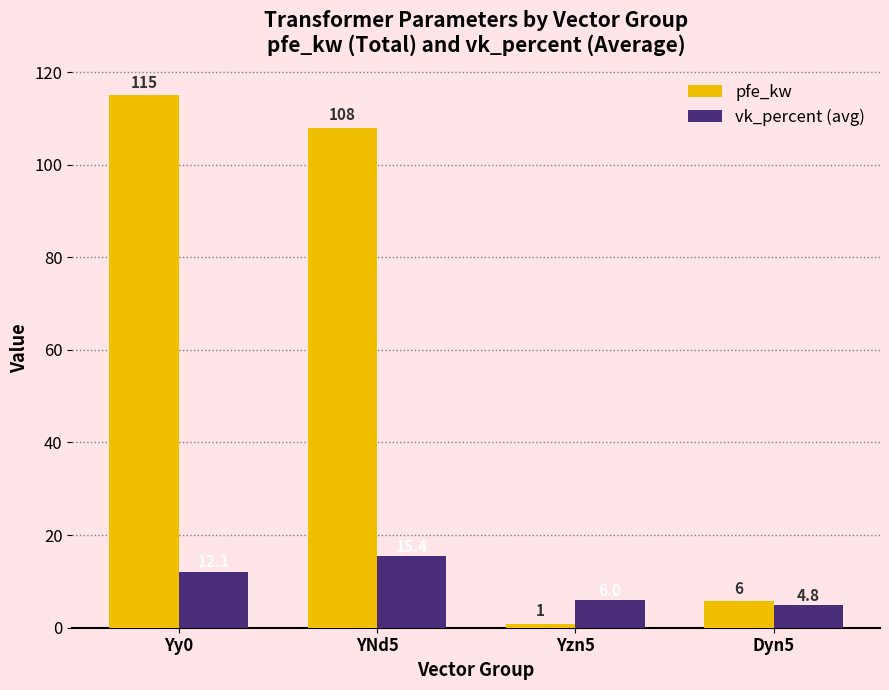

List the labels in order of pfe_kw value, smallest first.

Yzn5, Dyn5, YNd5, Yy0